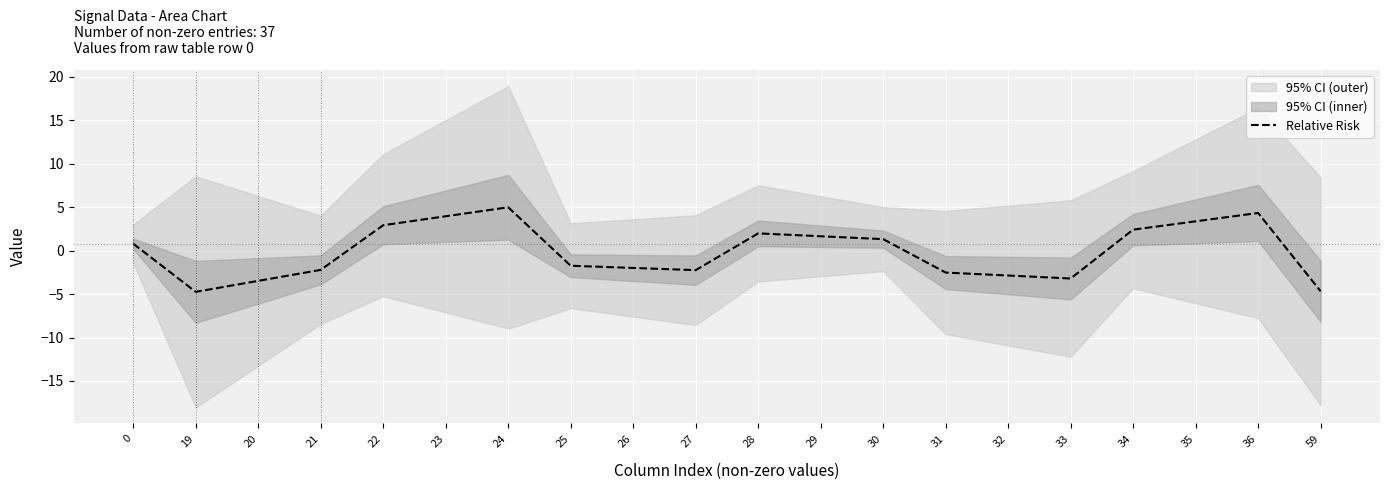

How many categories are shown in the chart?

20